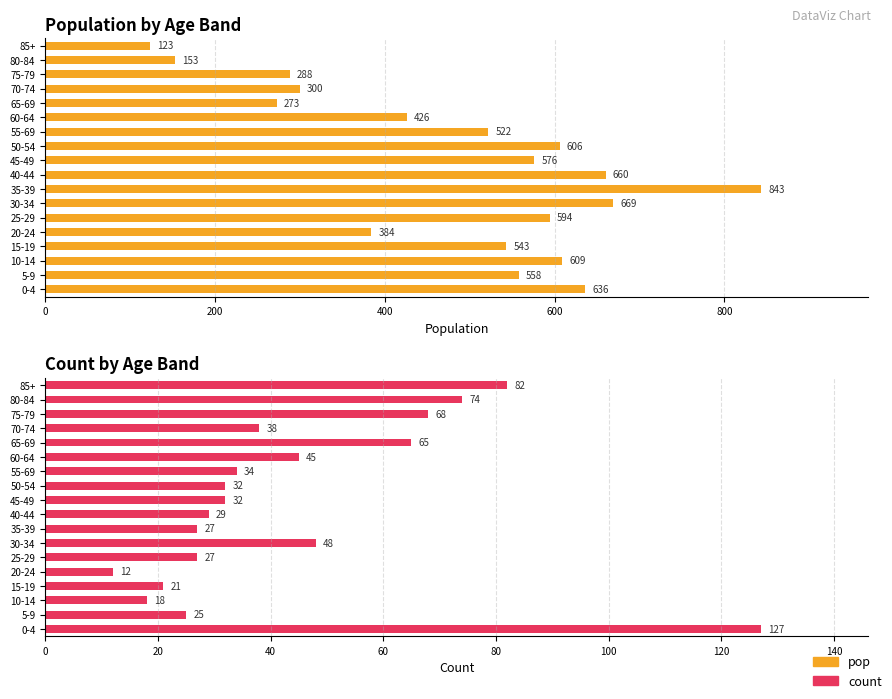

At how many categories does at least one series exceed 364?

13